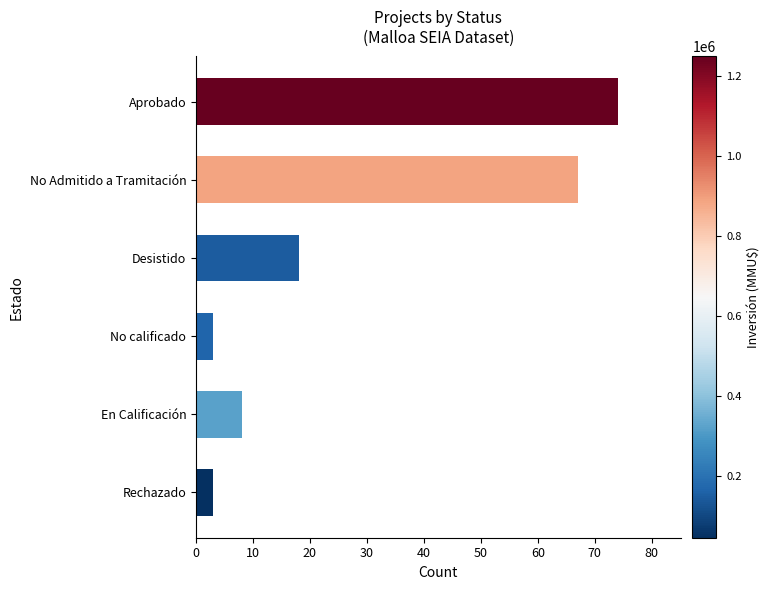

Which has a higher value, Desistido or No Admitido a Tramitación?

No Admitido a Tramitación